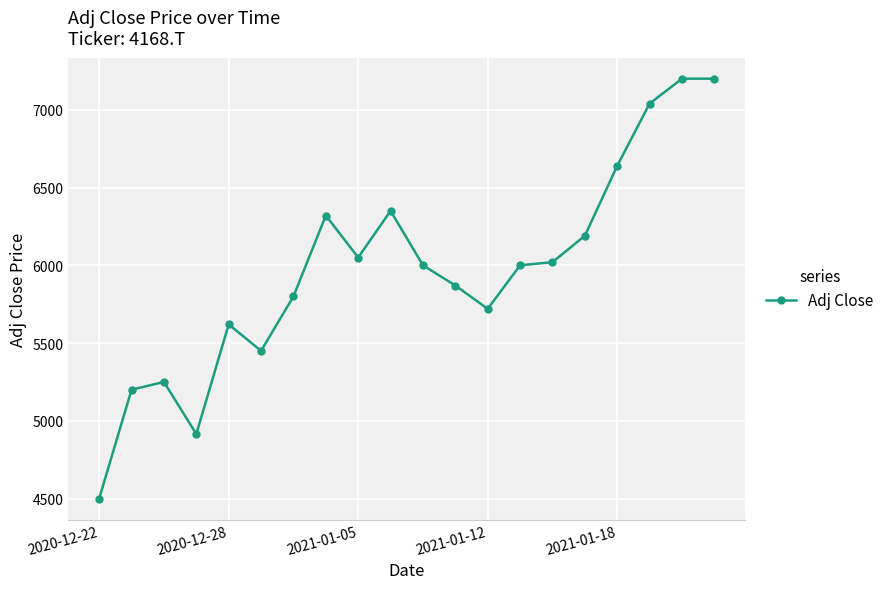

What is the minimum value shown in the chart?

4500